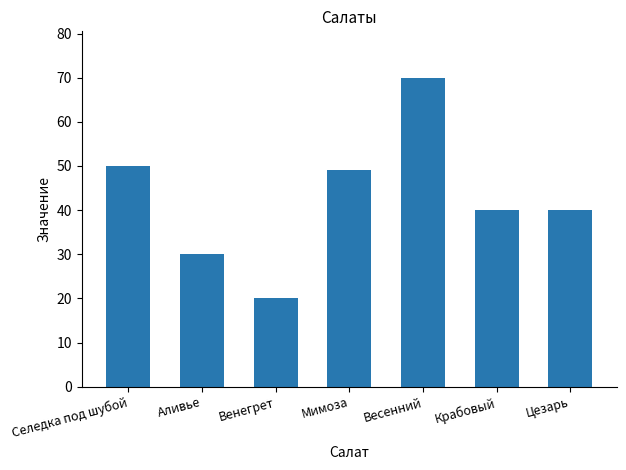

What is the smallest value displayed?

20